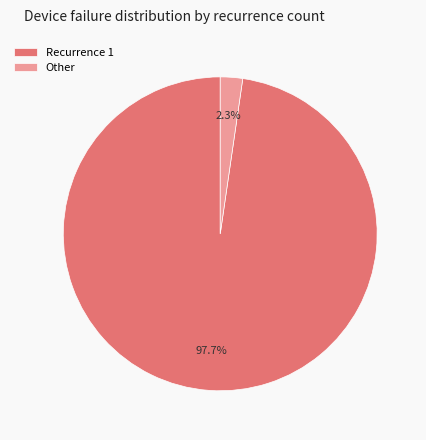

What is the total percentage of Other and Recurrence 1?

100.0%